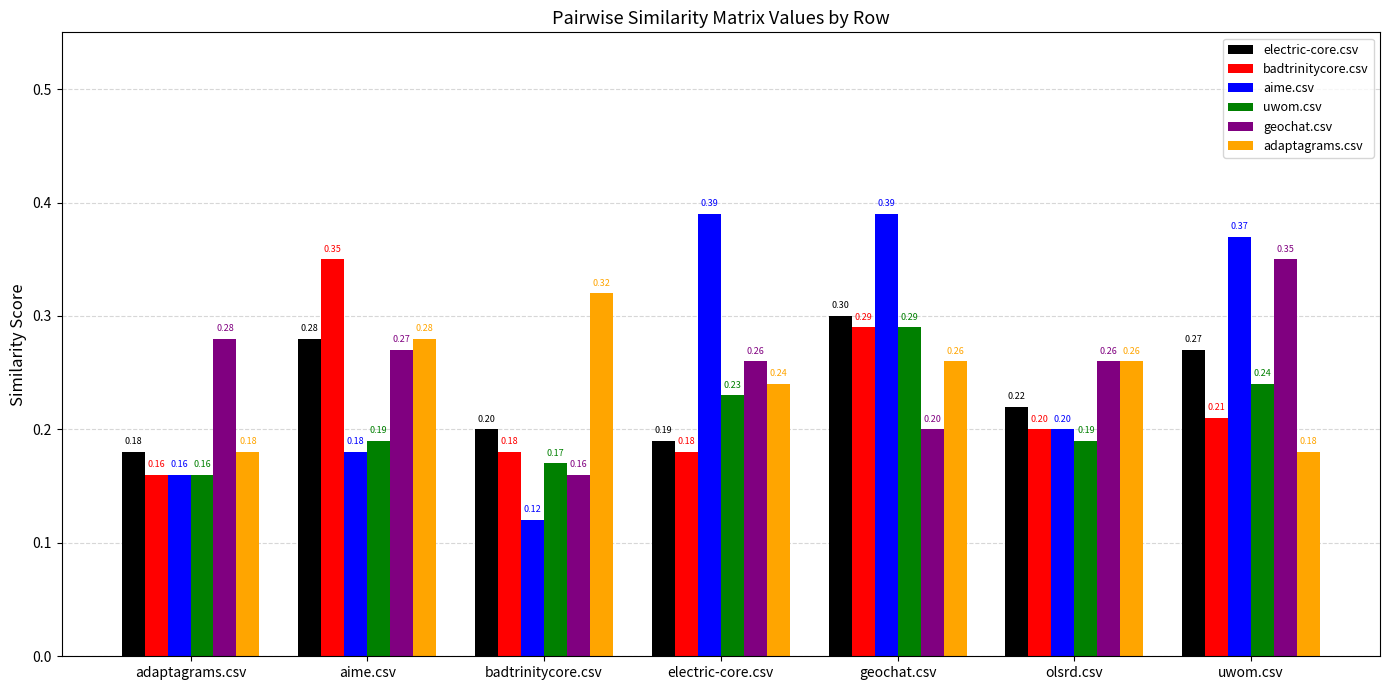

What is the label of the 7th bar from the left?

uwom.csv